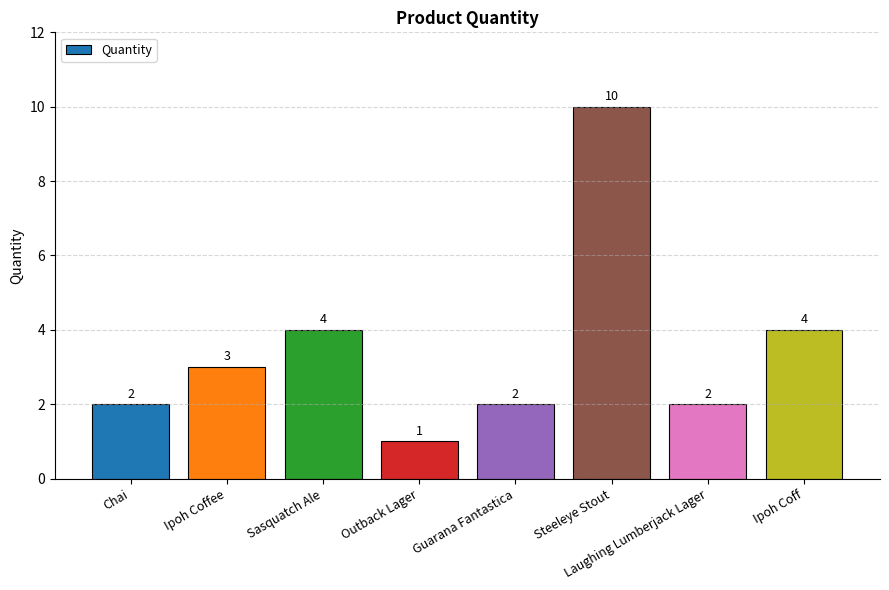

Which has a higher value, Steeleye Stout or Ipoh Coffee?

Steeleye Stout